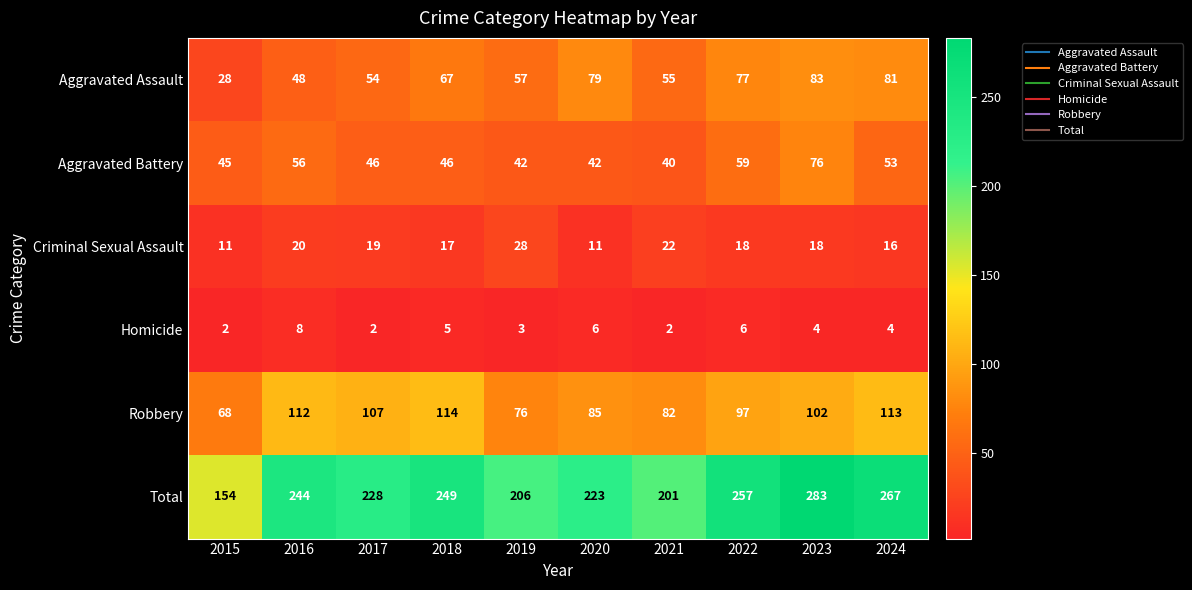

What is the maximum value shown in the chart?

283